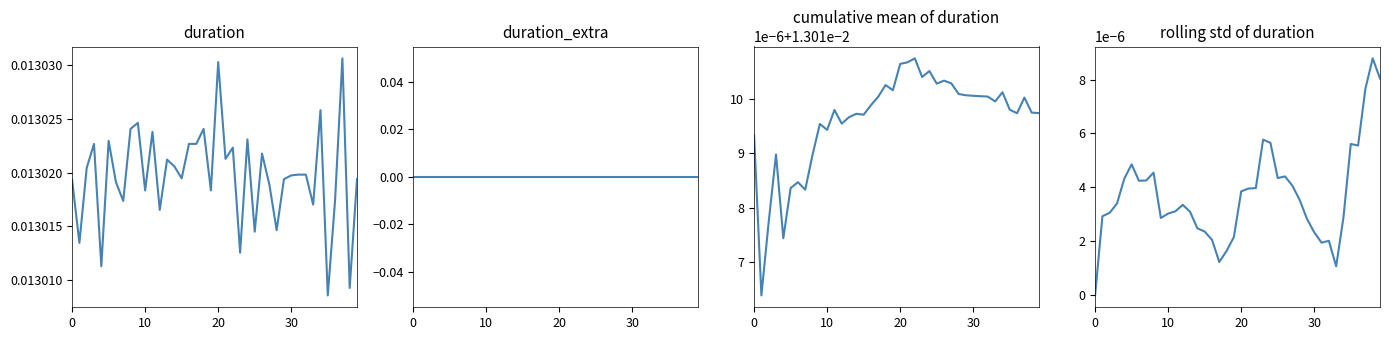

The value of duration at 8 is 0.0. True or false?

False